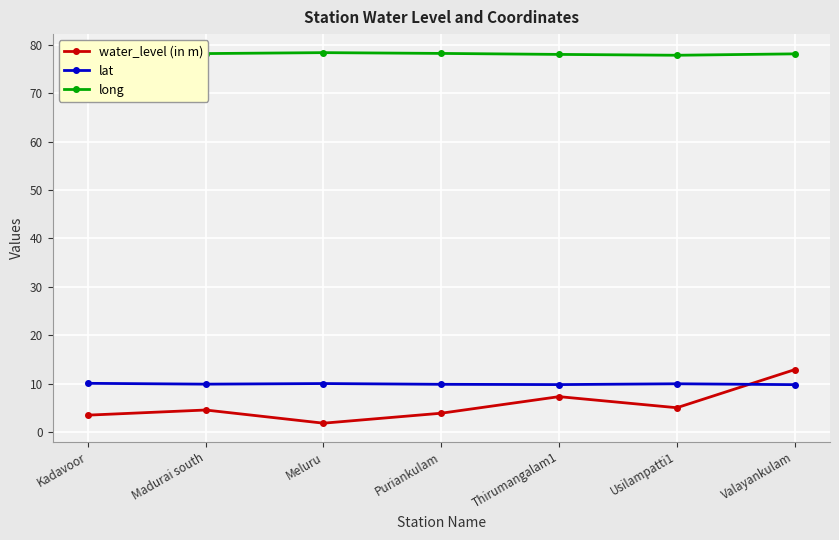

True or false: water_level (in m) has more than 2 points higher than both neighbors.

False